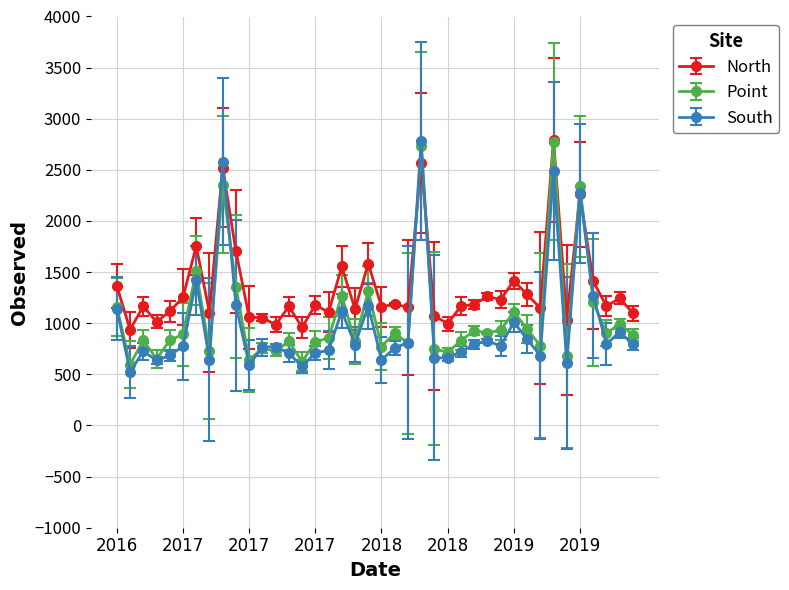

True or false: Point has more than 2 points higher than both neighbors.

True